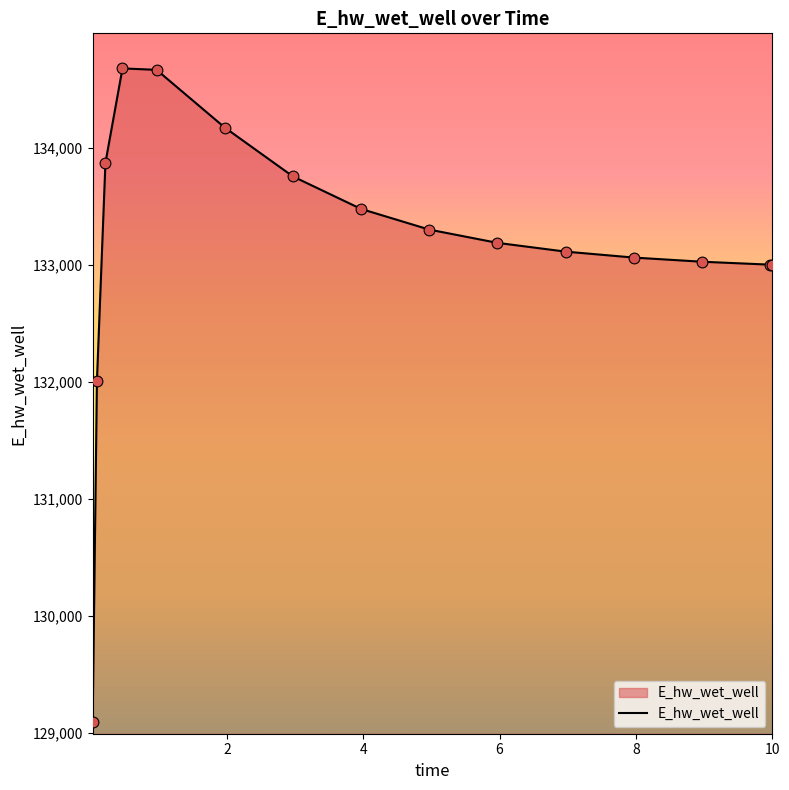

What is the difference between the maximum and minimum values?

5591.8